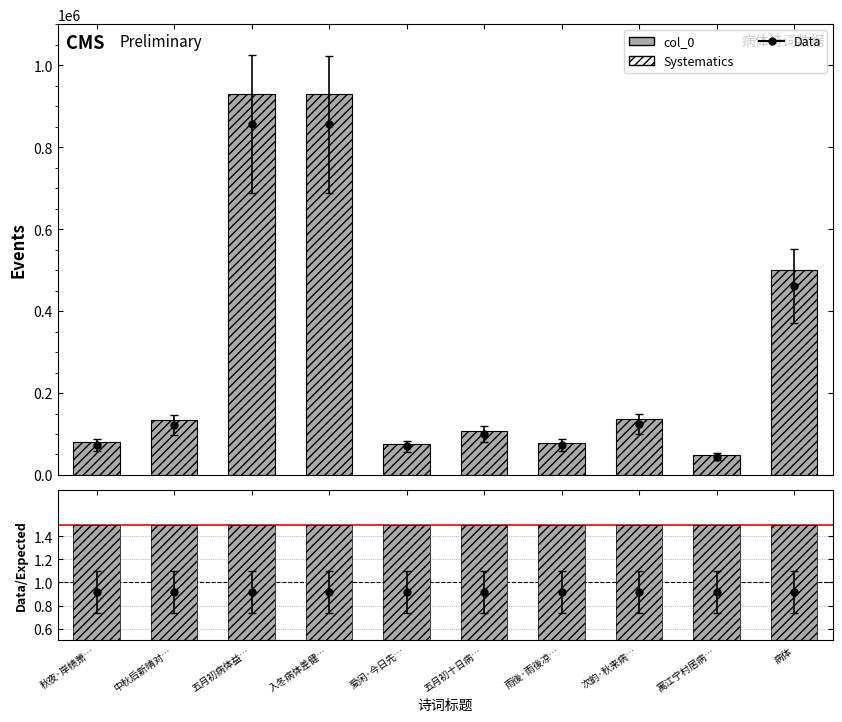

What position from the left is 病体?

10